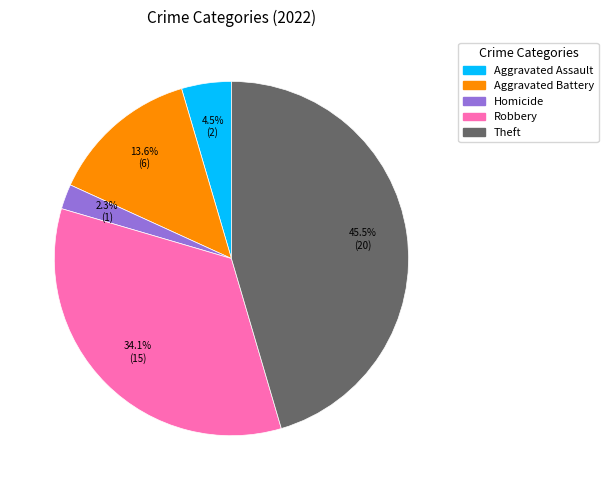

Does any single category account for the majority?

No